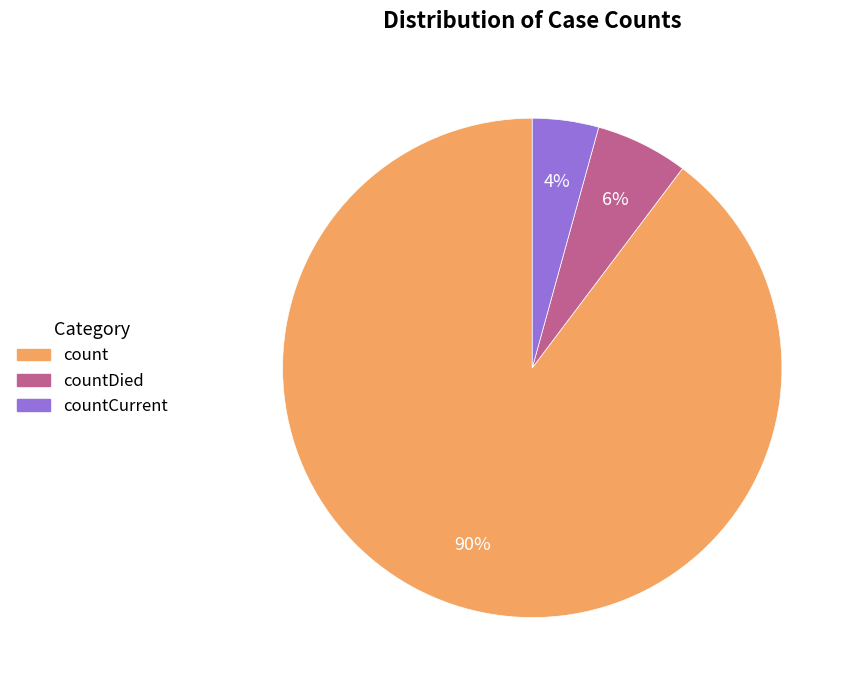

Which slice represents more than half of the pie?

count